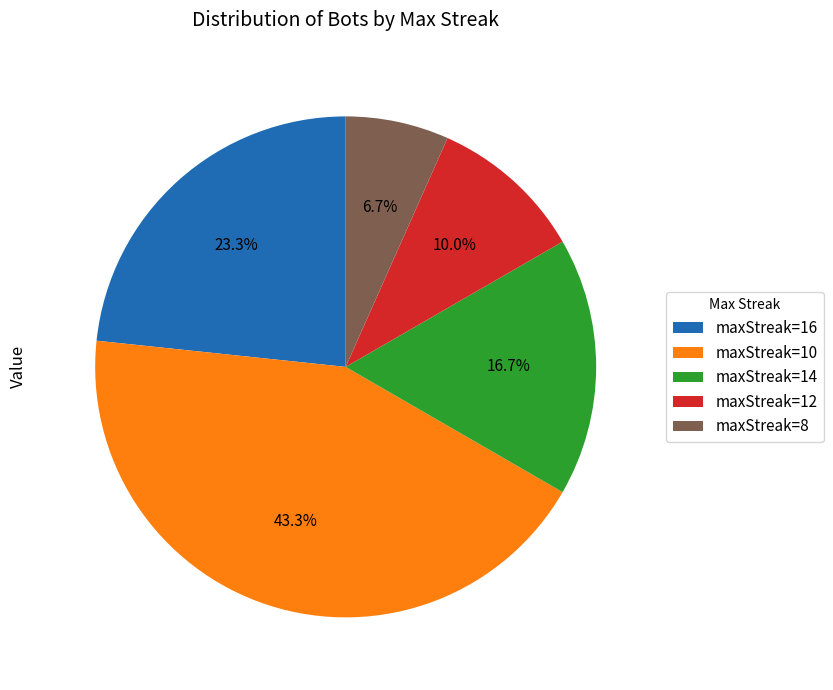

What is the smallest slice in the pie chart?

maxStreak=8